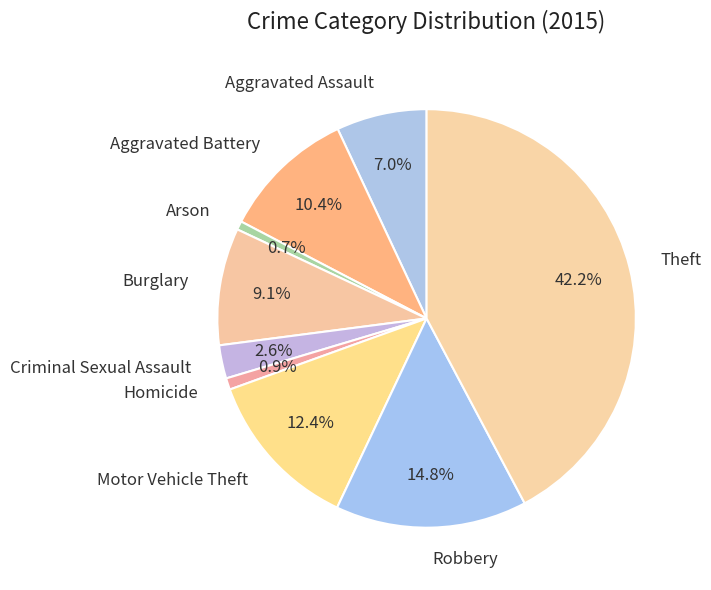

Does any single category account for the majority?

No